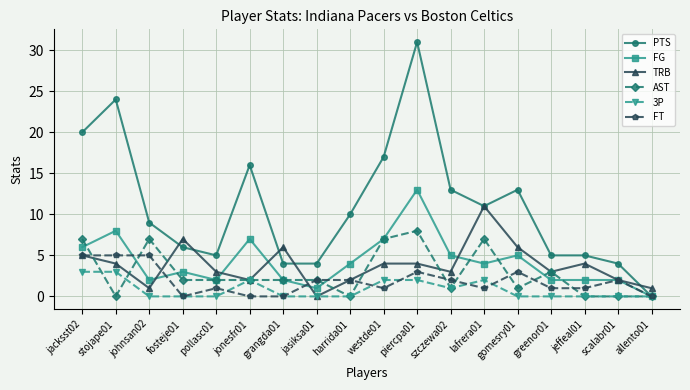

Is it true that 3P equals 2 at scalabr01?

False